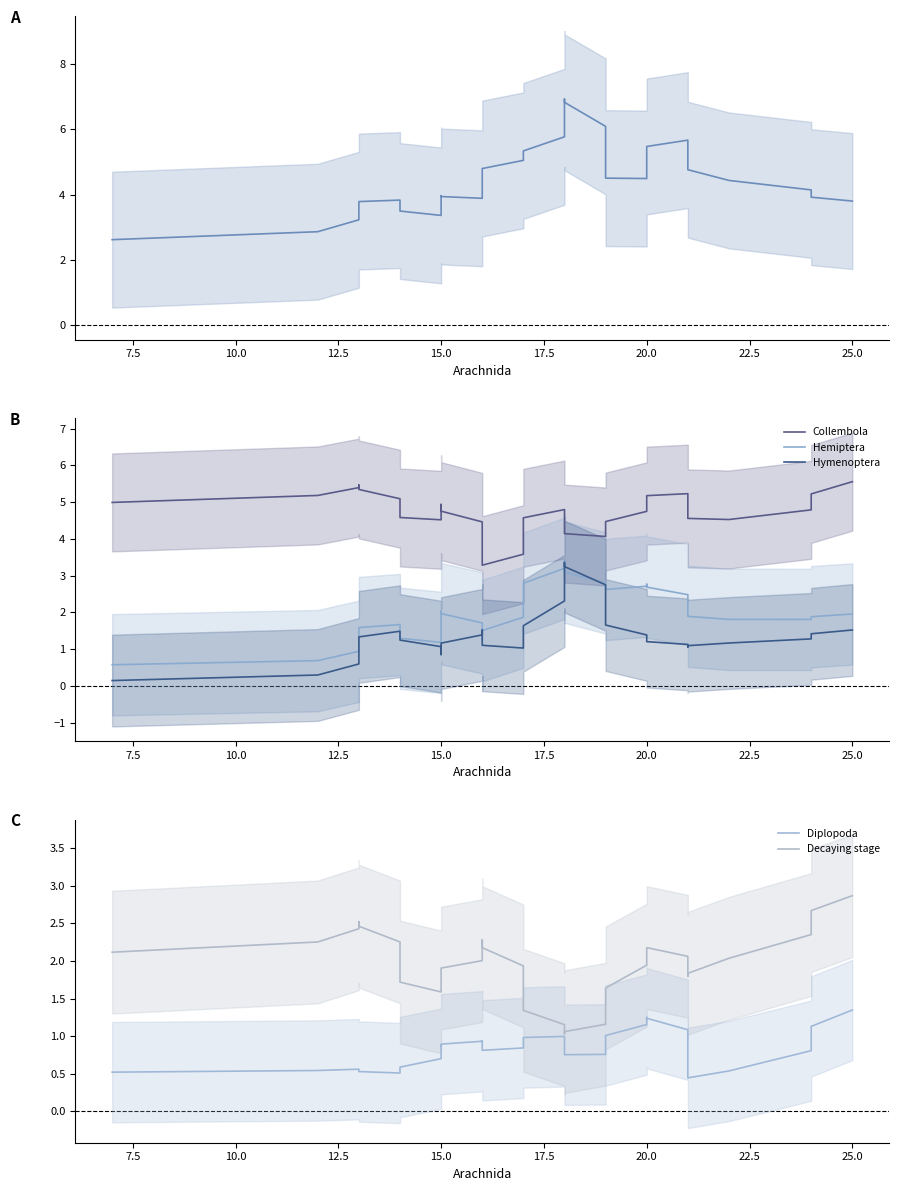

True or false: Decaying stage and Hymenoptera intersect in this chart.

True